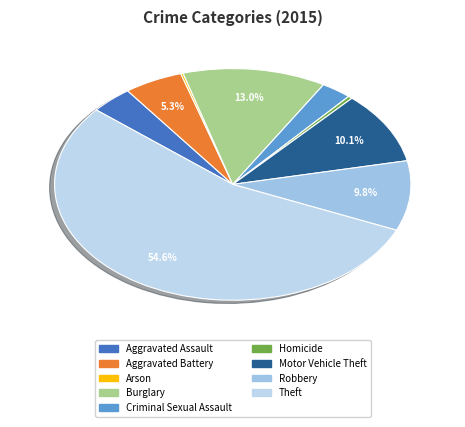

What portion of the pie excludes Motor Vehicle Theft?

89.9%